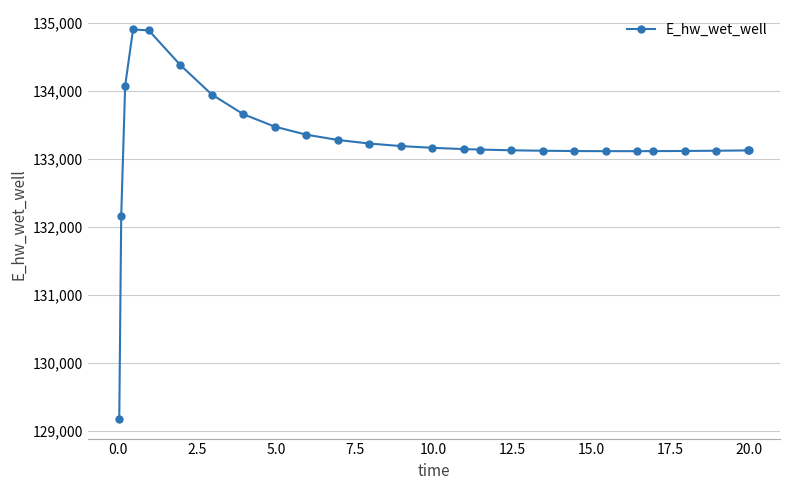

True or false: there are more than 0 points higher than both neighbors.

True